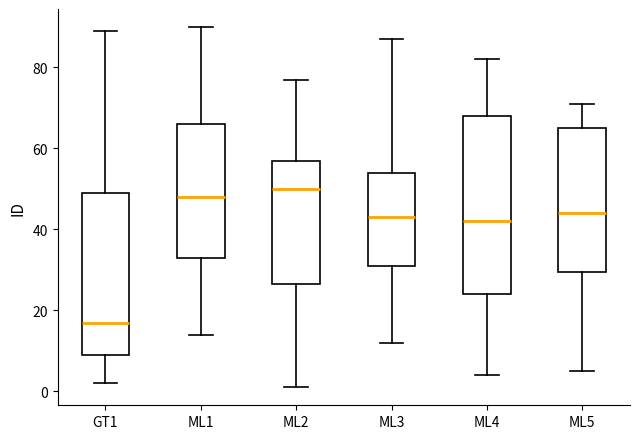

Comparing the boxes themselves (not the whiskers), which one is the tallest?

ML4